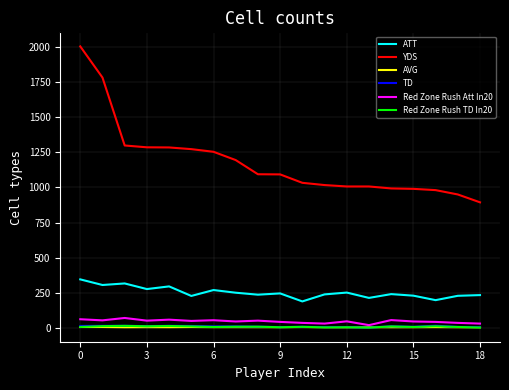

What is the average value of the AVG series?

4.7